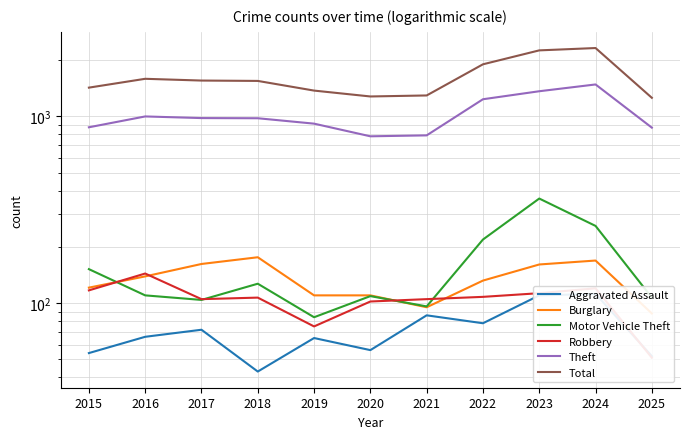

Is it true that Burglary equals 247 at 2024?

False